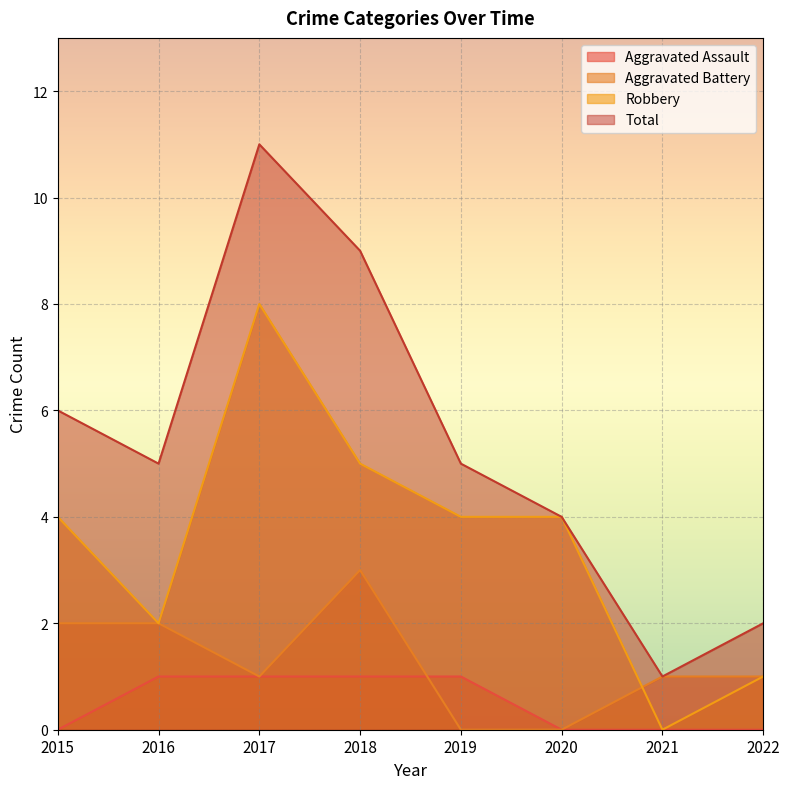

What is the difference between the maximum and minimum values in the Robbery series?

8